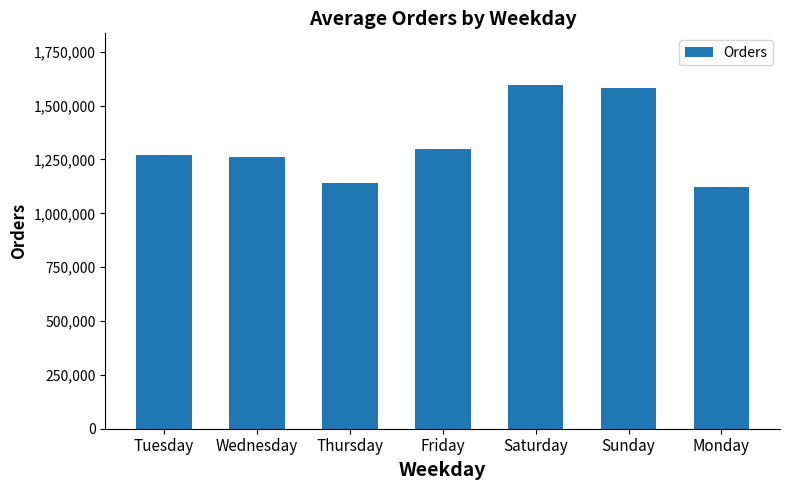

What is the label of the 7th bar from the right?

Tuesday